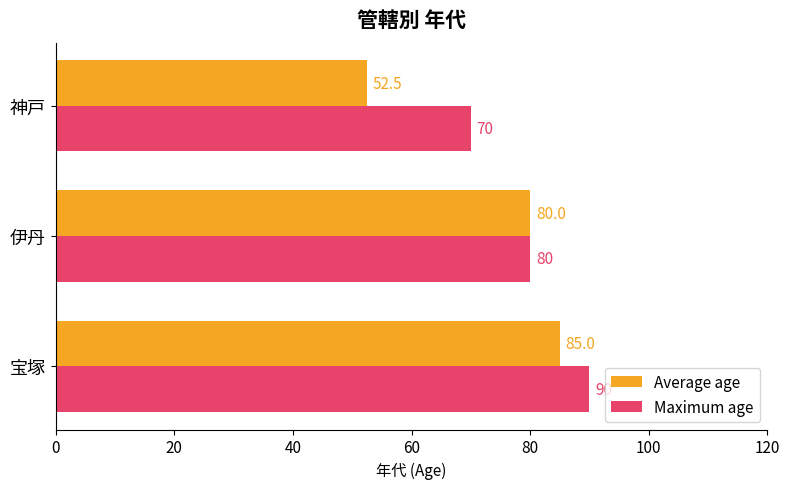

True or false: Average age has a value of 36.2 at 神戸.

False